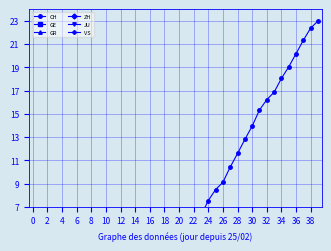

Reading left to right, what are all the values shown in this chart?

CH: 0.0	0.0	0.0	0.0	0.0	0.0	0.1	0.1	0.1	0.2	0.2	0.3	0.3	0.4	0.6	0.9	1.2	1.6	2.0	2.3	3.1	3.9	5.2	6.3	7.5	8.5	9.1	10.4	11.6	12.8	14.0	15.3	16.2	16.9	18.1	19.1	20.2	21.3	22.4	23.0
GE: 0.0	0.0	0.0	0.0	0.0	0.0	0.0	0.0	0.0	0.0	0.0	0.0	0.0	0.1	0.1	0.1	0.2	0.2	0.4	0.5	0.6	0.7	1.0	1.2	1.4	1.5	1.6	1.8	1.9	2.1	2.3	2.5	2.7	2.8	3.0	3.3	3.5	3.8	4.0	4.2
GR: 0.0	0.0	0.0	0.0	0.0	0.0	0.0	0.0	0.0	0.0	0.0	0.0	0.0	0.0	0.0	0.0	0.0	0.1	0.1	0.1	0.1	0.1	0.1	0.2	0.2	0.3	0.3	0.3	0.4	0.4	0.5	0.5	0.5	0.5	0.6	0.6	0.6	0.7	0.7	0.7
ZH: 0.0	0.0	0.0	0.0	0.0	0.0	0.0	0.0	0.0	0.0	0.0	0.0	0.0	0.1	0.1	0.1	0.1	0.2	0.2	0.3	0.3	0.5	0.6	0.7	0.8	1.0	1.0	1.1	1.3	1.4	1.6	1.7	1.8	1.8	2.0	2.0	2.3	2.4	2.6	2.6
JU: 0.0	0.0	0.0	0.0	0.0	0.0	0.0	0.0	0.0	0.0	0.0	0.0	0.0	0.0	0.0	0.0	0.0	0.0	0.0	0.0	0.0	0.0	0.0	0.0	0.0	0.1	0.1	0.1	0.1	0.1	0.1	0.1	0.1	0.1	0.1	0.1	0.2	0.2	0.2	0.2
VS: 0.0	0.0	0.0	0.0	0.0	0.0	0.0	0.0	0.0	0.0	0.0	0.0	0.0	0.0	0.0	0.0	0.1	0.1	0.1	0.1	0.2	0.2	0.3	0.4	0.5	0.5	0.6	0.7	0.8	0.8	0.9	1.0	1.1	1.1	1.2	1.3	1.4	1.4	1.5	1.5